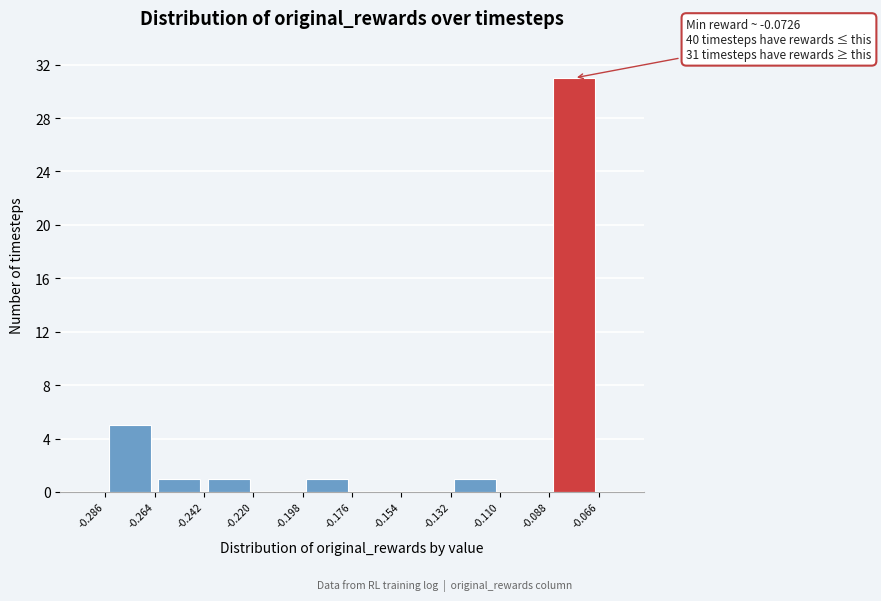

Over which range of the x-axis is the bar tallest?

-0.088 to -0.066